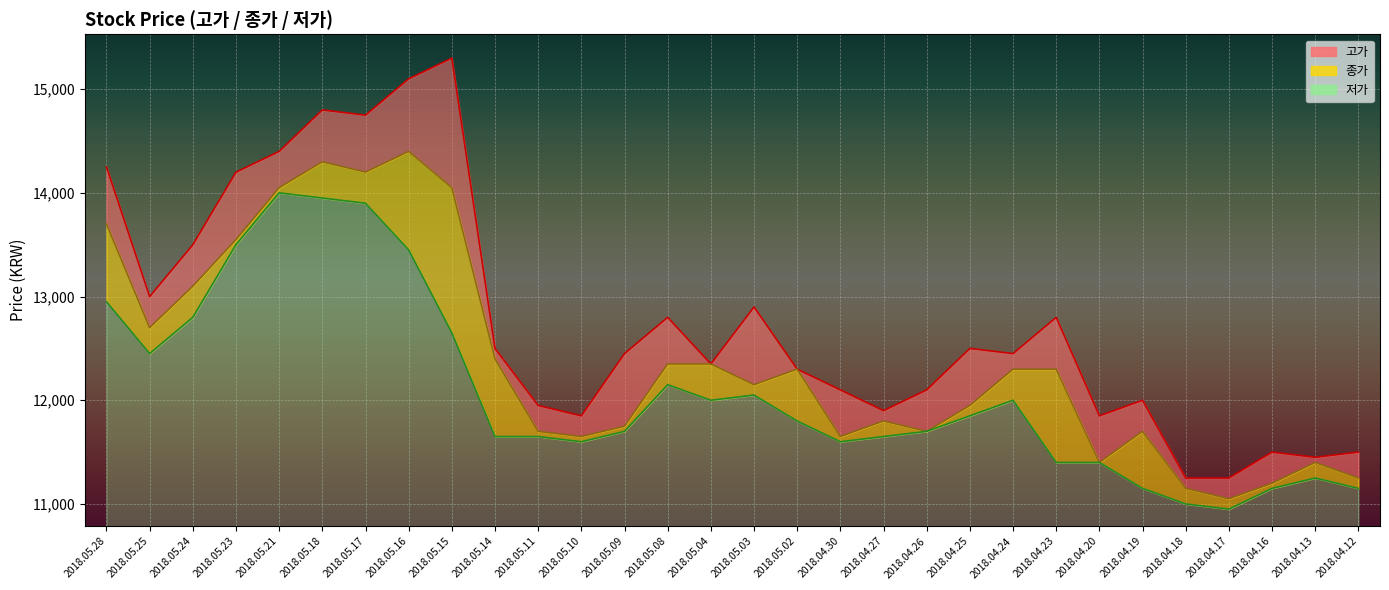

At 2018.04.25, list the series in order from smallest to largest.

저가, 종가, 고가